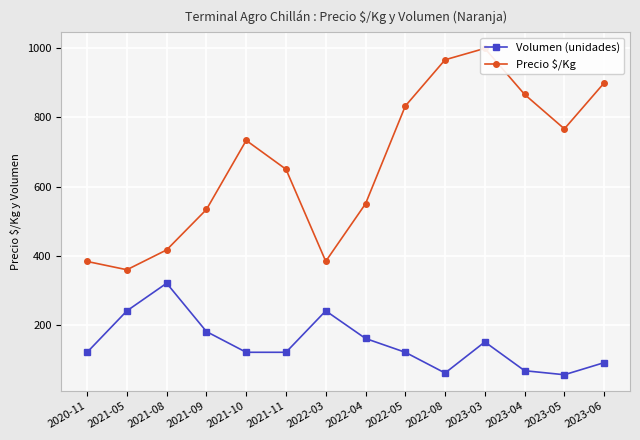

True or false: Volumen (unidades) and Precio $/Kg intersect in this chart.

False